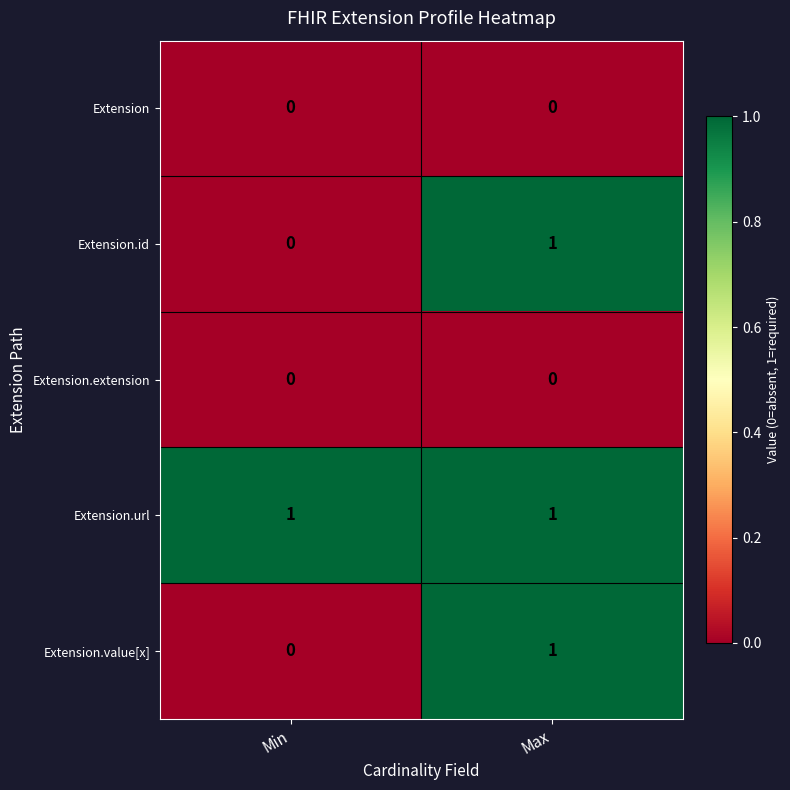

Is it true that Extension.value[x] equals 1 at Min?

False